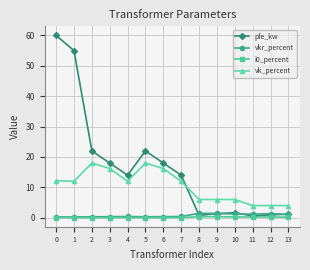

At which category does pfe_kw reach its first local peak?

5